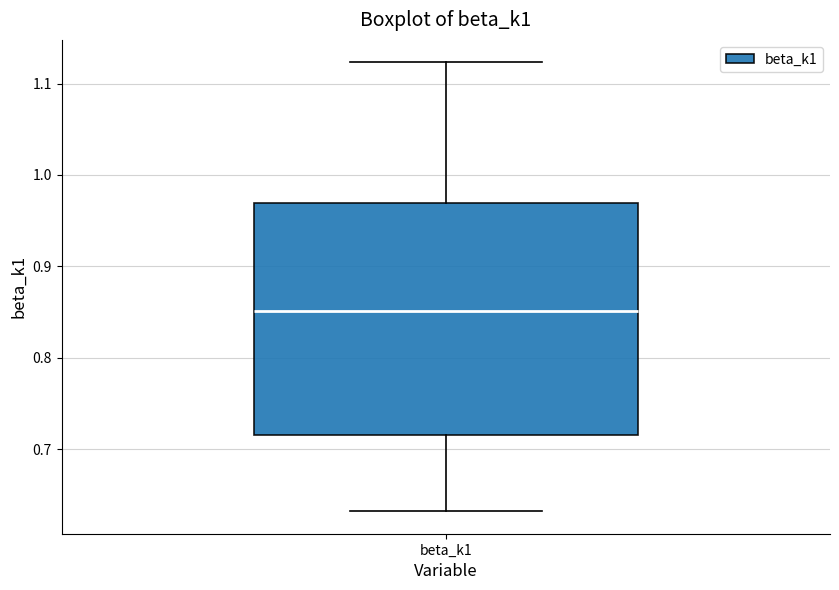

Transcribe this box plot: give where the median line is, the range the box spans, and where the two whiskers end, as read against the y-axis. The values are not printed on the chart, so give them approximately, as read against the axis.

median 0.85, box 0.72 to 0.97, whiskers 0.63 to 1.12